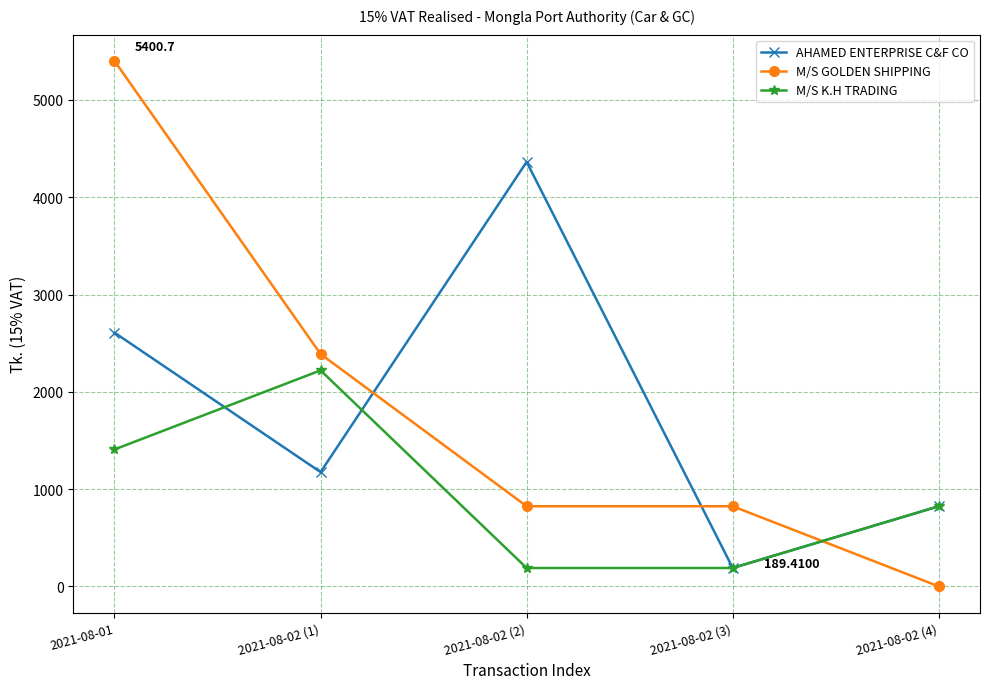

The value of M/S GOLDEN SHIPPING at 2021-08-01 is 5400.7. True or false?

True